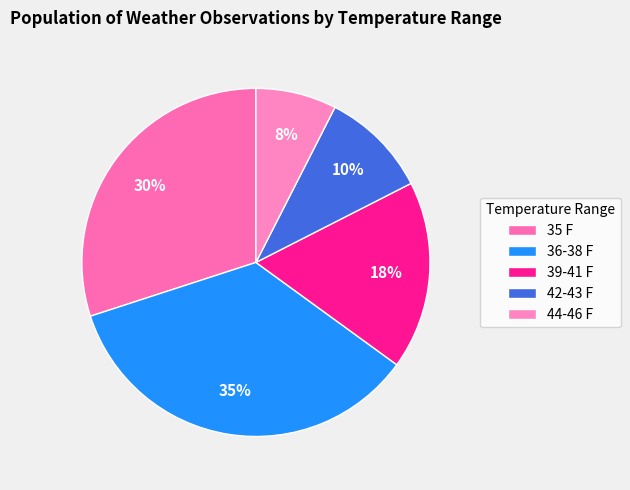

Rank the categories by value from lowest to highest.

44-46 F, 42-43 F, 39-41 F, 35 F, 36-38 F